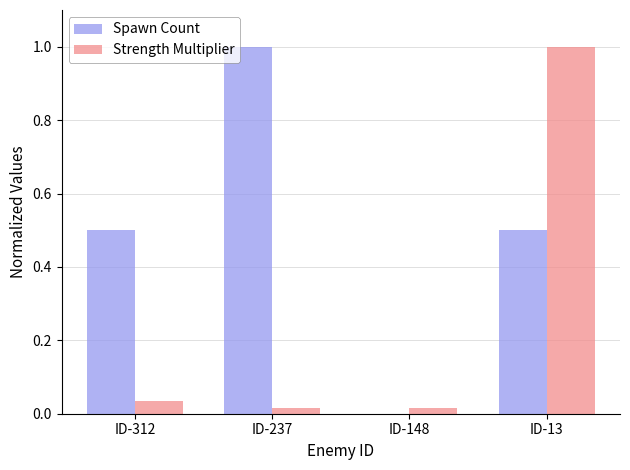

Which category has the highest value in the Spawn Count series?

ID-237